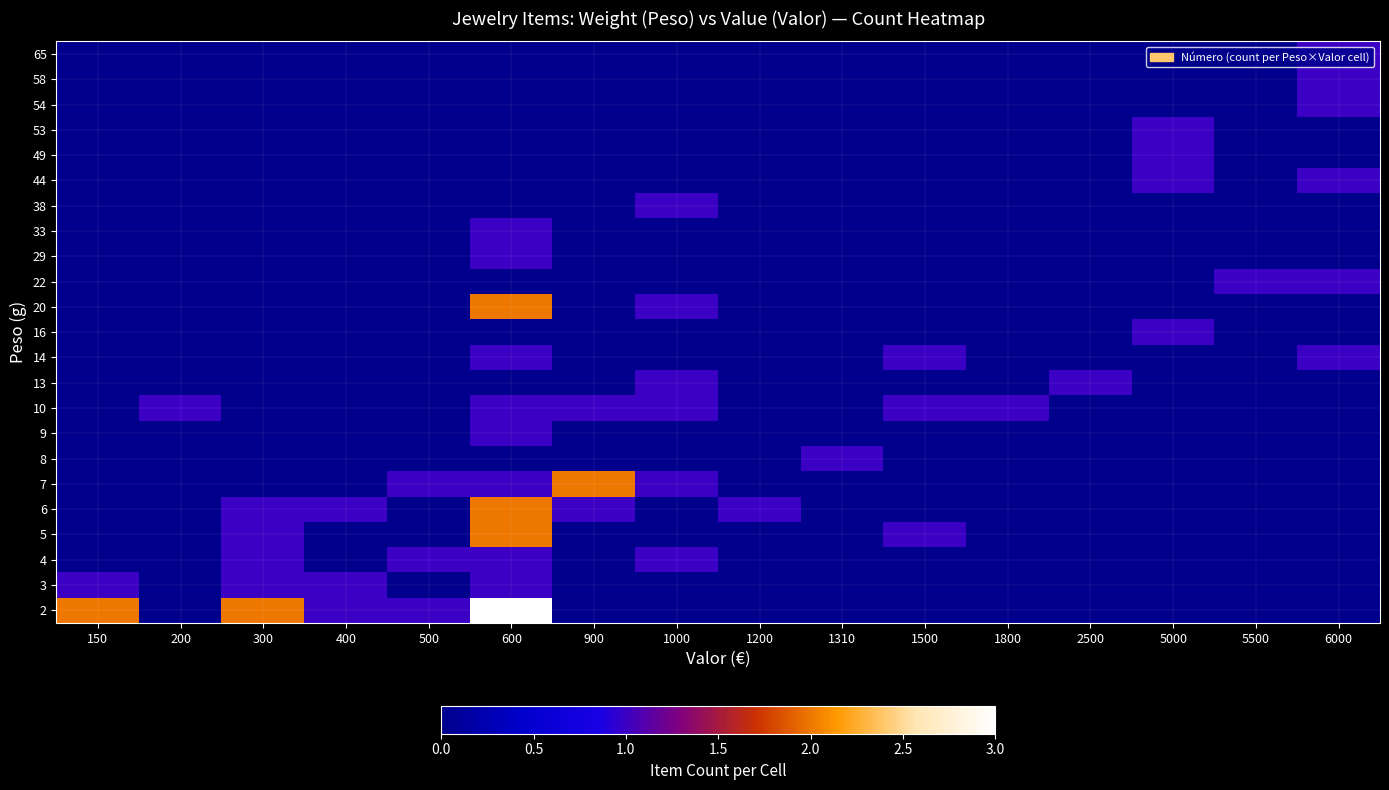

Reading right to left, transcribe all the data shown in this chart.

2: 6000=0	5500=0	5000=0	2500=0	1800=0	1500=0	1310=0	1200=0	1000=0	900=0	600=3	500=1	400=1	300=2	200=0	150=2
3: 6000=0	5500=0	5000=0	2500=0	1800=0	1500=0	1310=0	1200=0	1000=0	900=0	600=1	500=0	400=1	300=1	200=0	150=1
4: 6000=0	5500=0	5000=0	2500=0	1800=0	1500=0	1310=0	1200=0	1000=1	900=0	600=1	500=1	400=0	300=1	200=0	150=0
5: 6000=0	5500=0	5000=0	2500=0	1800=0	1500=1	1310=0	1200=0	1000=0	900=0	600=2	500=0	400=0	300=1	200=0	150=0
6: 6000=0	5500=0	5000=0	2500=0	1800=0	1500=0	1310=0	1200=1	1000=0	900=1	600=2	500=0	400=1	300=1	200=0	150=0
7: 6000=0	5500=0	5000=0	2500=0	1800=0	1500=0	1310=0	1200=0	1000=1	900=2	600=1	500=1	400=0	300=0	200=0	150=0
8: 6000=0	5500=0	5000=0	2500=0	1800=0	1500=0	1310=1	1200=0	1000=0	900=0	600=0	500=0	400=0	300=0	200=0	150=0
9: 6000=0	5500=0	5000=0	2500=0	1800=0	1500=0	1310=0	1200=0	1000=0	900=0	600=1	500=0	400=0	300=0	200=0	150=0
10: 6000=0	5500=0	5000=0	2500=0	1800=1	1500=1	1310=0	1200=0	1000=1	900=1	600=1	500=0	400=0	300=0	200=1	150=0
13: 6000=0	5500=0	5000=0	2500=1	1800=0	1500=0	1310=0	1200=0	1000=1	900=0	600=0	500=0	400=0	300=0	200=0	150=0
14: 6000=1	5500=0	5000=0	2500=0	1800=0	1500=1	1310=0	1200=0	1000=0	900=0	600=1	500=0	400=0	300=0	200=0	150=0
16: 6000=0	5500=0	5000=1	2500=0	1800=0	1500=0	1310=0	1200=0	1000=0	900=0	600=0	500=0	400=0	300=0	200=0	150=0
20: 6000=0	5500=0	5000=0	2500=0	1800=0	1500=0	1310=0	1200=0	1000=1	900=0	600=2	500=0	400=0	300=0	200=0	150=0
22: 6000=1	5500=1	5000=0	2500=0	1800=0	1500=0	1310=0	1200=0	1000=0	900=0	600=0	500=0	400=0	300=0	200=0	150=0
29: 6000=0	5500=0	5000=0	2500=0	1800=0	1500=0	1310=0	1200=0	1000=0	900=0	600=1	500=0	400=0	300=0	200=0	150=0
33: 6000=0	5500=0	5000=0	2500=0	1800=0	1500=0	1310=0	1200=0	1000=0	900=0	600=1	500=0	400=0	300=0	200=0	150=0
38: 6000=0	5500=0	5000=0	2500=0	1800=0	1500=0	1310=0	1200=0	1000=1	900=0	600=0	500=0	400=0	300=0	200=0	150=0
44: 6000=1	5500=0	5000=1	2500=0	1800=0	1500=0	1310=0	1200=0	1000=0	900=0	600=0	500=0	400=0	300=0	200=0	150=0
49: 6000=0	5500=0	5000=1	2500=0	1800=0	1500=0	1310=0	1200=0	1000=0	900=0	600=0	500=0	400=0	300=0	200=0	150=0
53: 6000=0	5500=0	5000=1	2500=0	1800=0	1500=0	1310=0	1200=0	1000=0	900=0	600=0	500=0	400=0	300=0	200=0	150=0
54: 6000=1	5500=0	5000=0	2500=0	1800=0	1500=0	1310=0	1200=0	1000=0	900=0	600=0	500=0	400=0	300=0	200=0	150=0
58: 6000=1	5500=0	5000=0	2500=0	1800=0	1500=0	1310=0	1200=0	1000=0	900=0	600=0	500=0	400=0	300=0	200=0	150=0
65: 6000=1	5500=0	5000=0	2500=0	1800=0	1500=0	1310=0	1200=0	1000=0	900=0	600=0	500=0	400=0	300=0	200=0	150=0